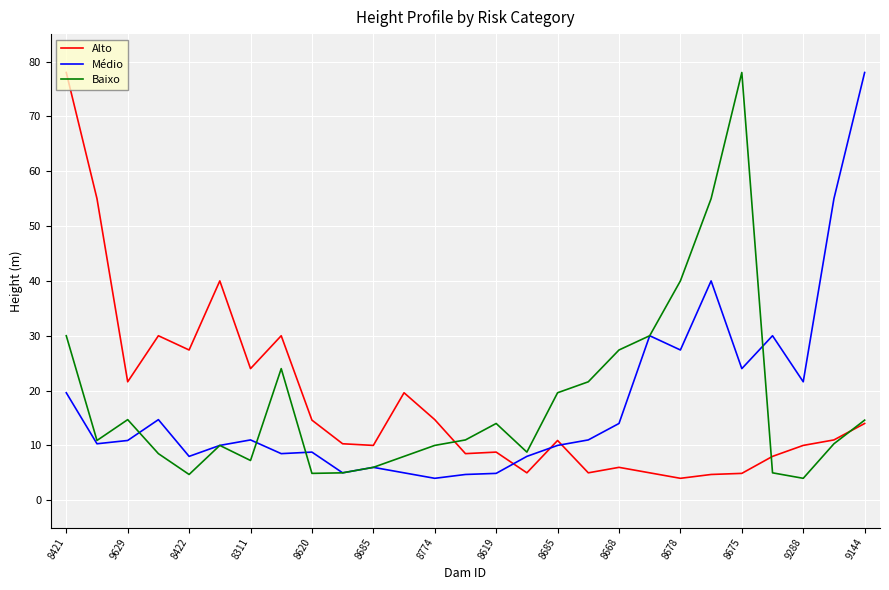

What is the minimum value for Médio?

4.0